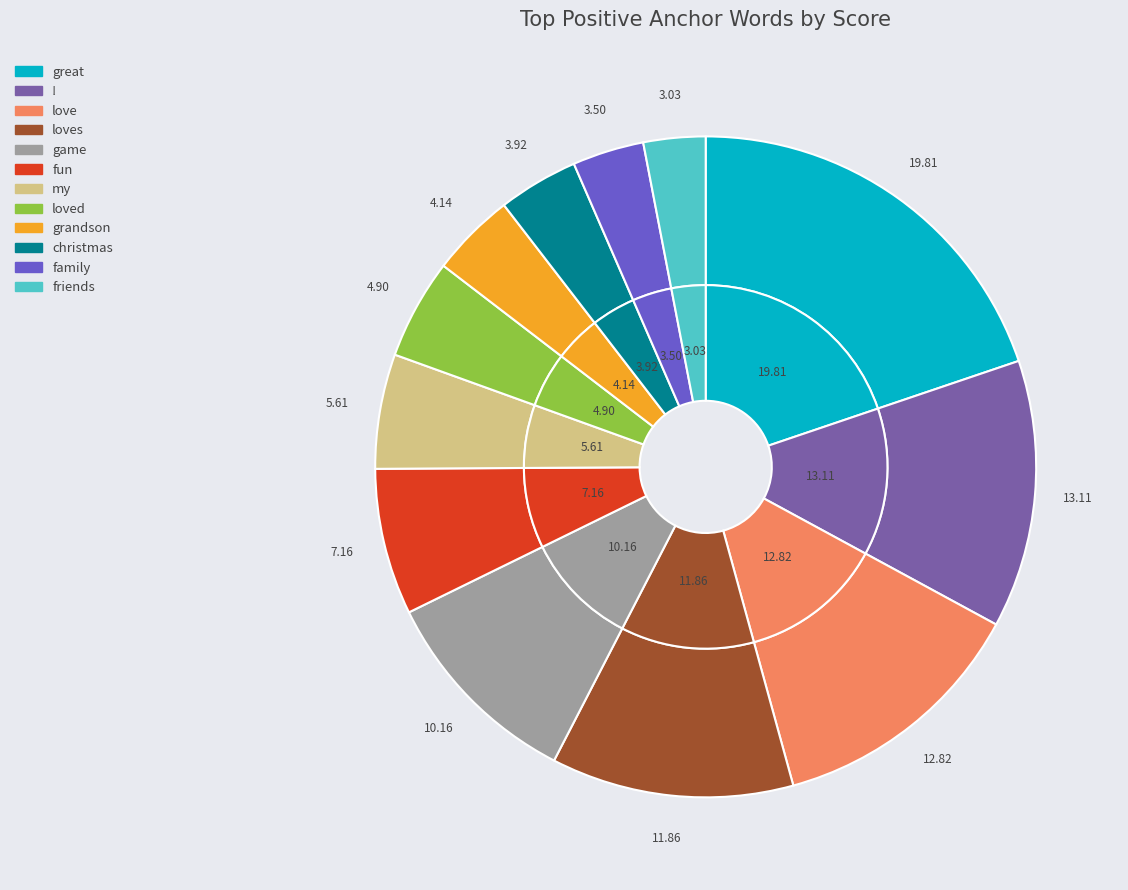

Count the number of slices in the pie.

12